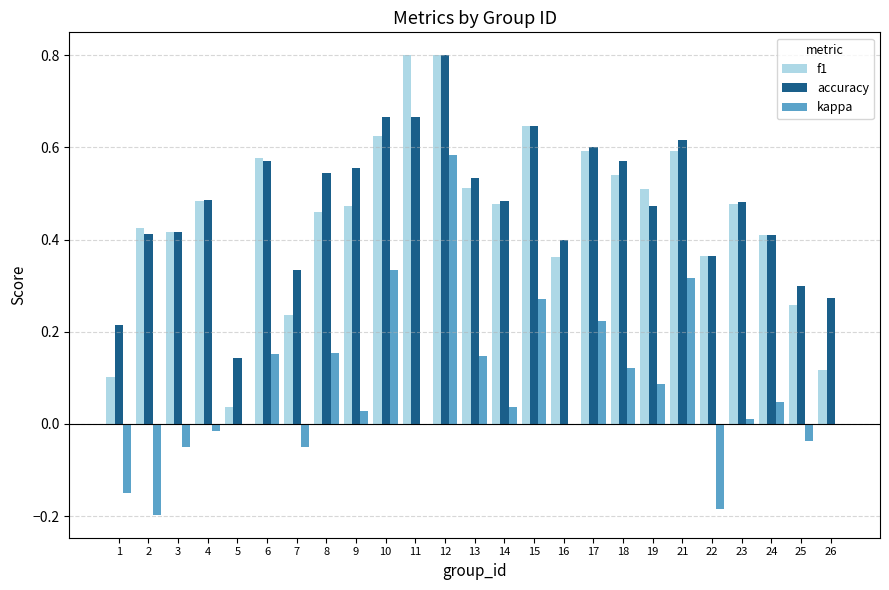

What is the sum of all accuracy values?

12.0